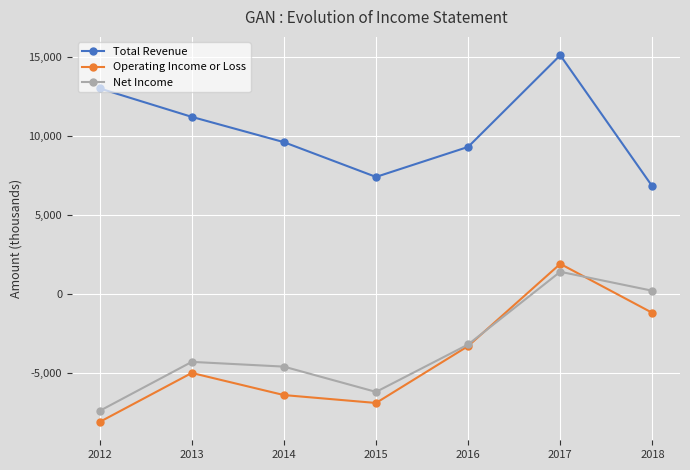

At 2013, list the series in order from smallest to largest.

Operating Income or Loss, Net Income, Total Revenue